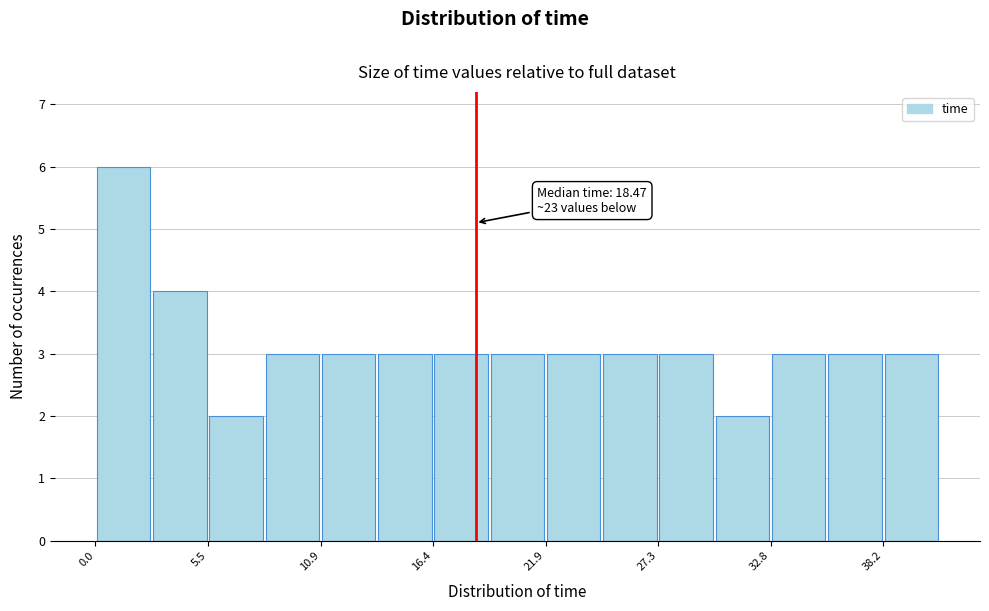

Around what value on the x-axis is the tallest bar? Give the approximate position of its centre, as read against the axis.

1